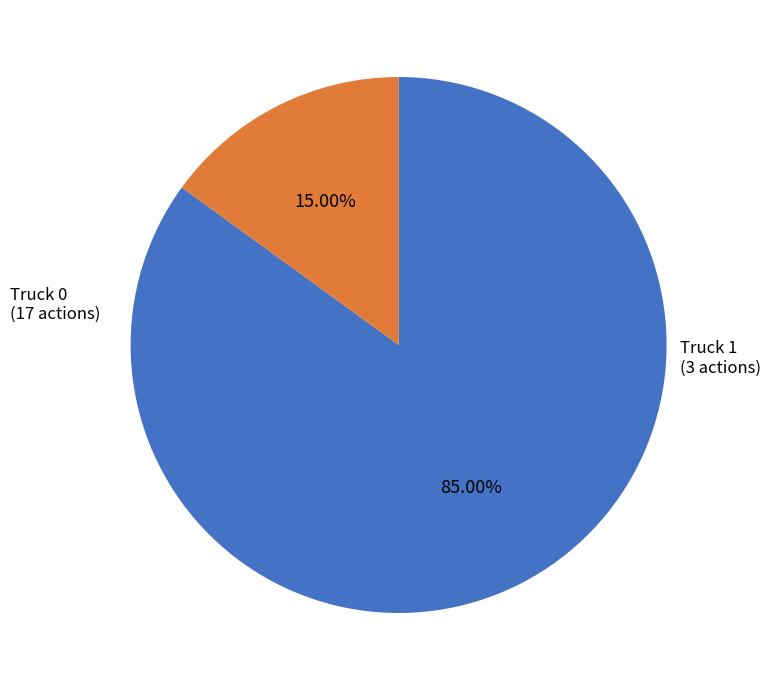

Rank the categories by value from lowest to highest.

Truck 1, Truck 0